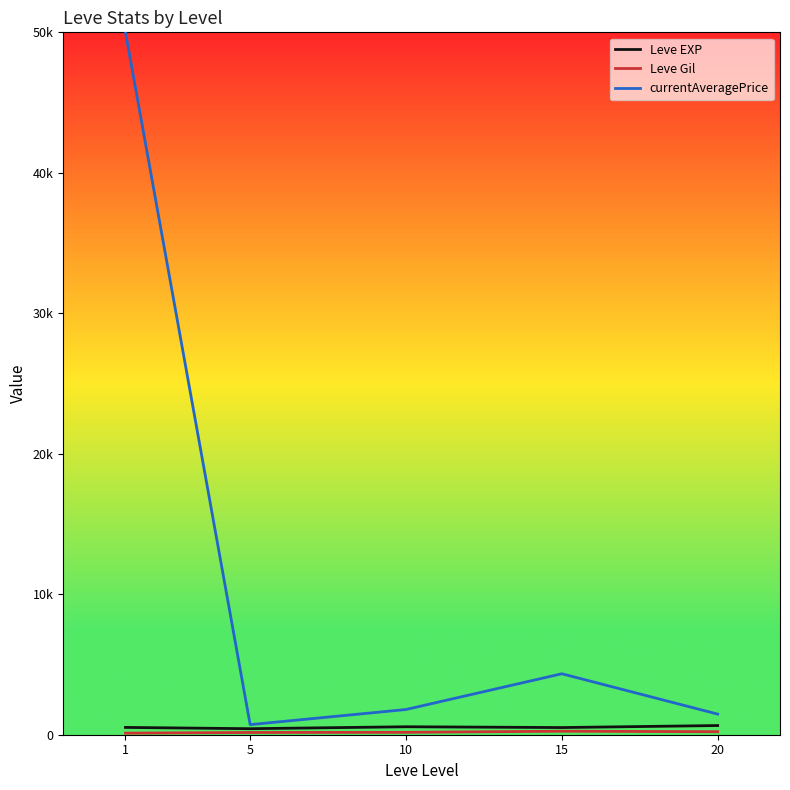

True or false: Leve EXP and Leve Gil cross at least once.

False